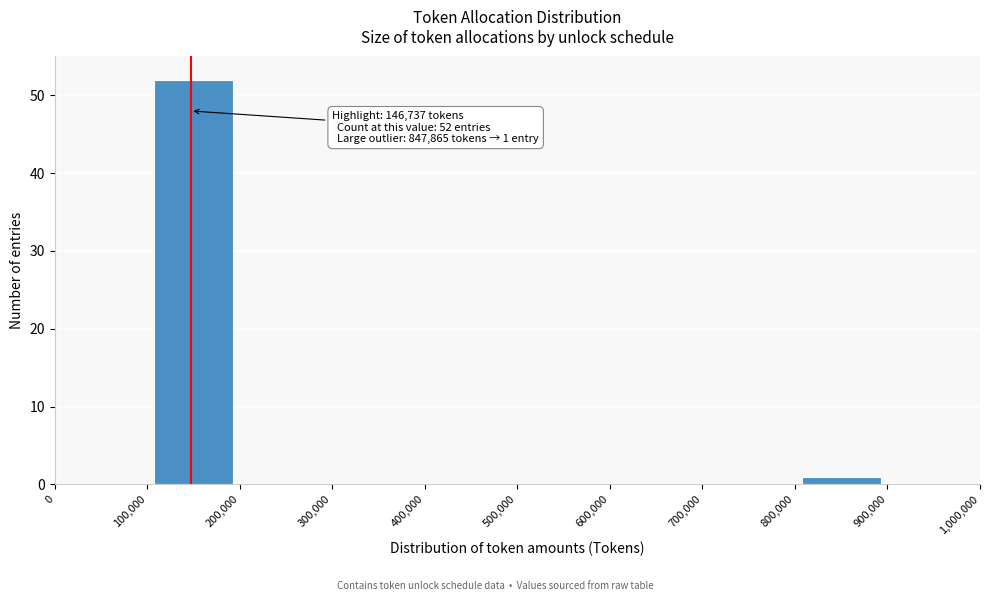

Over which range of the x-axis is the bar tallest?

100,000 to 200,000